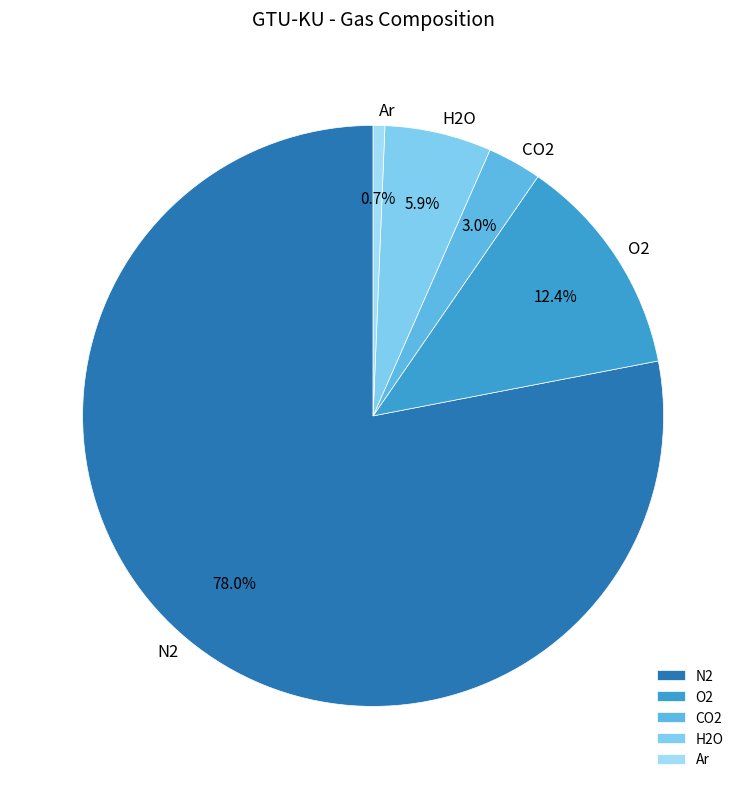

Between CO2 and Ar, which is larger?

CO2